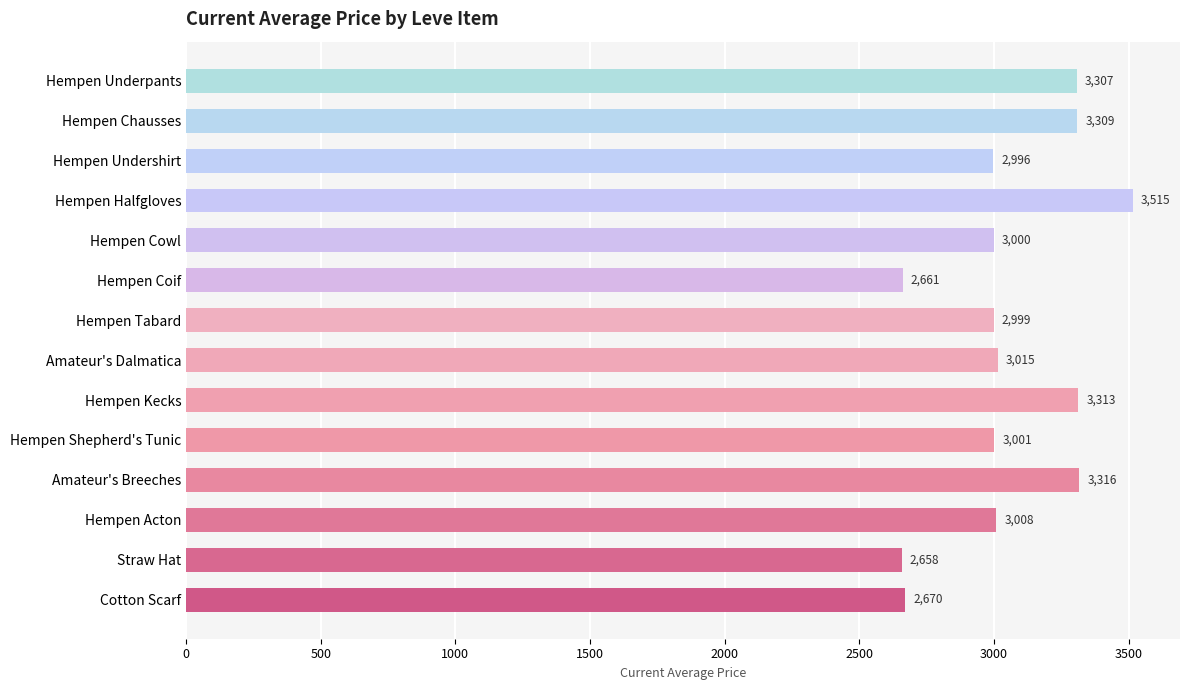

What is the sum of the values at Hempen Halfgloves and Hempen Kecks?

6828